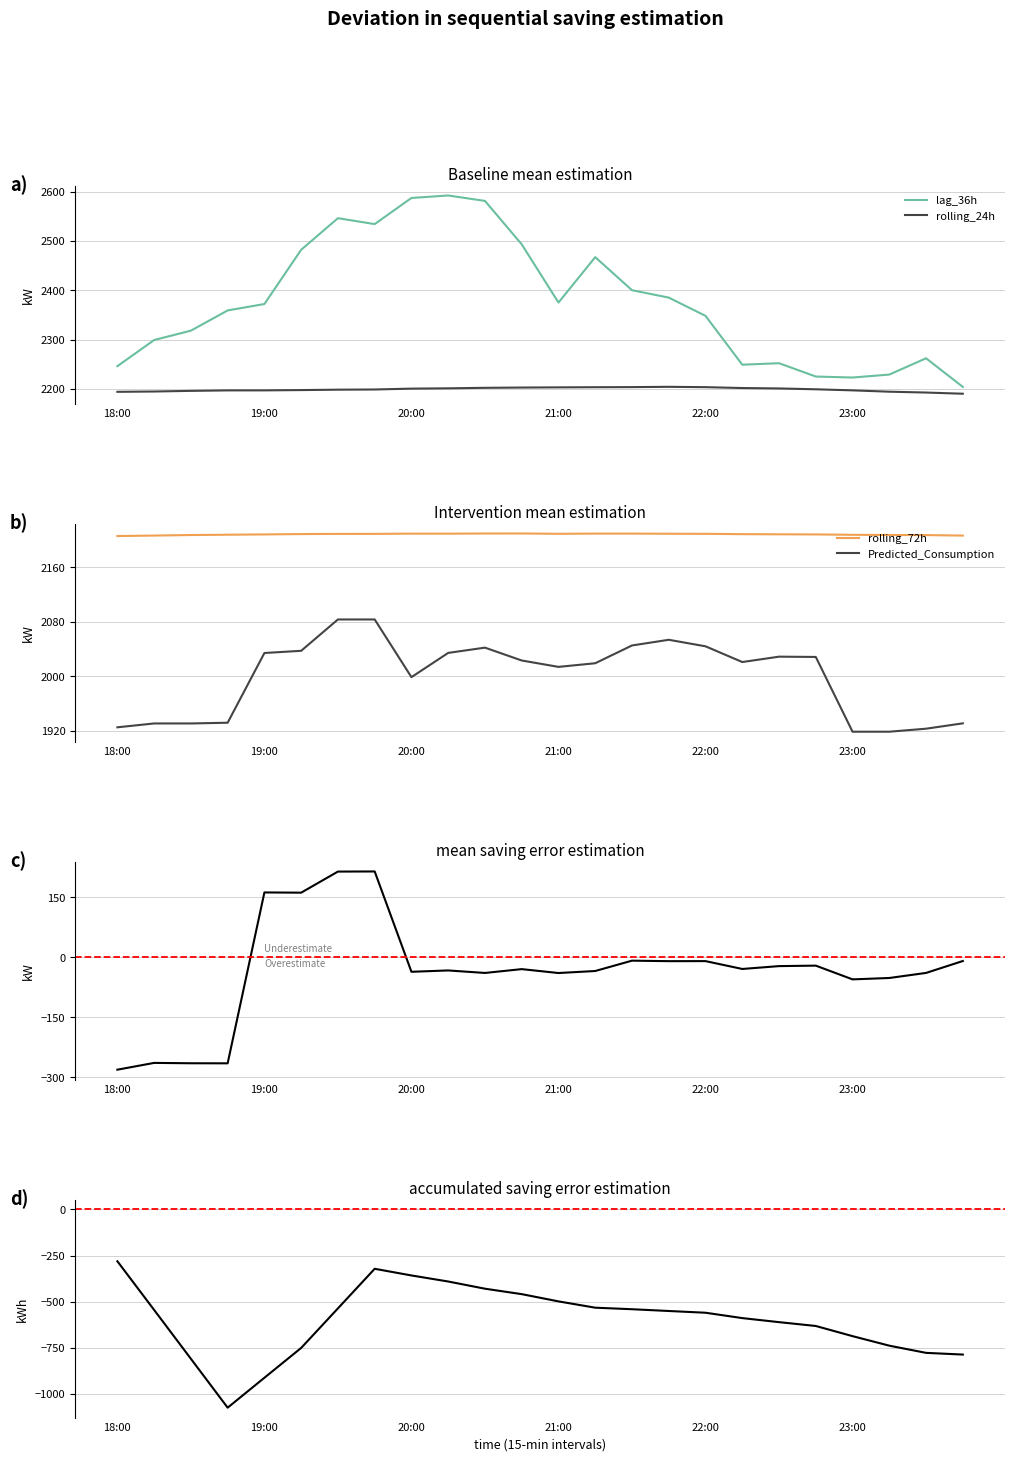

True or false: Predicted_Consumption and lag_36h cross at least once.

False